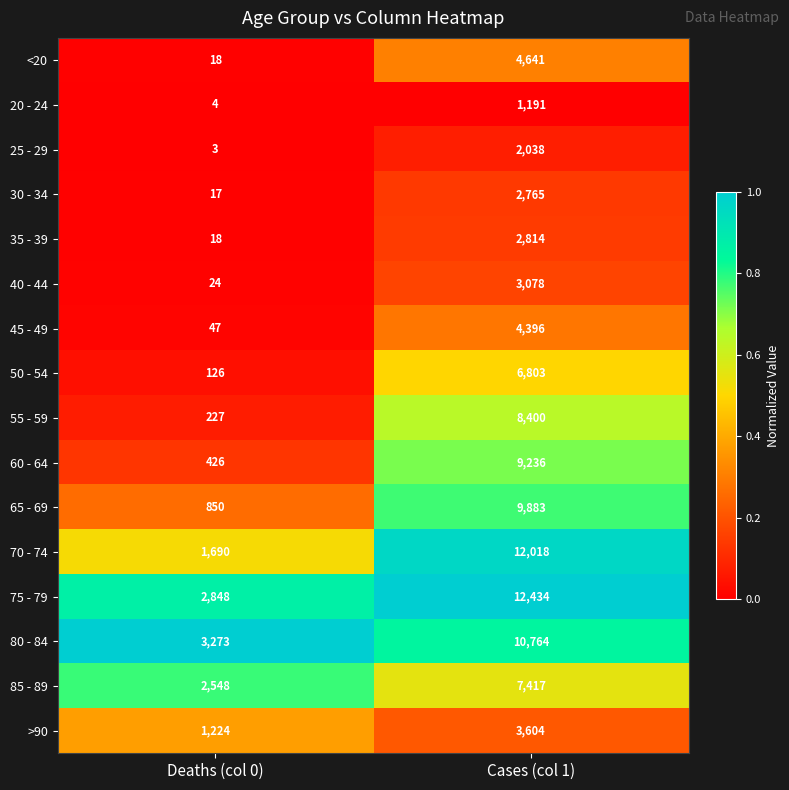

Which series has the widest spread of values?

70 - 74